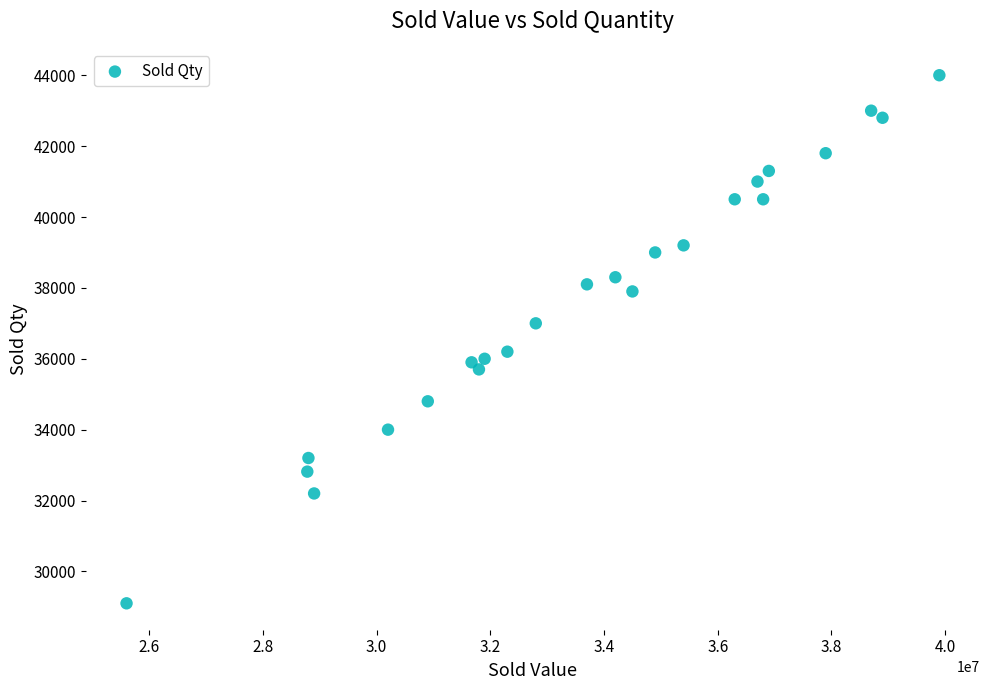

What is the range of Y values (max minus min)?

14900